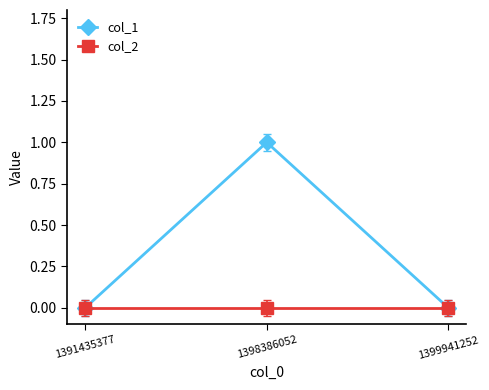

Which series has the largest total across all categories?

col_1